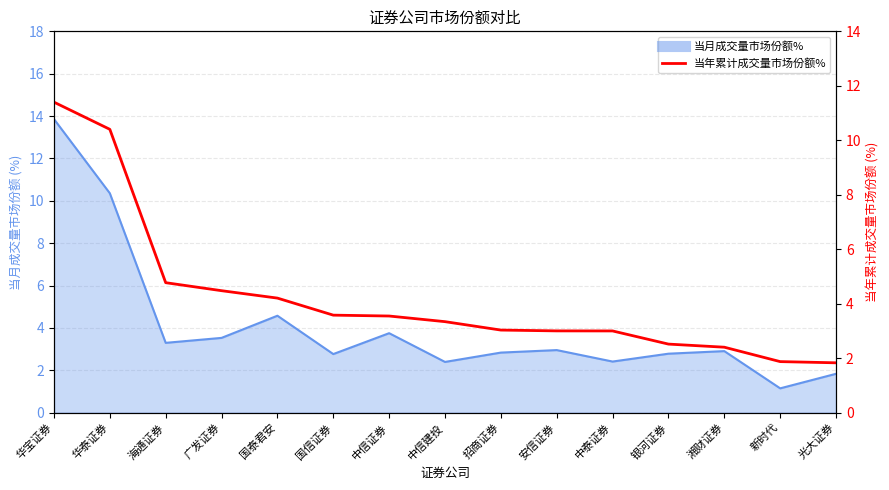

What position from the left is 广发证券?

4